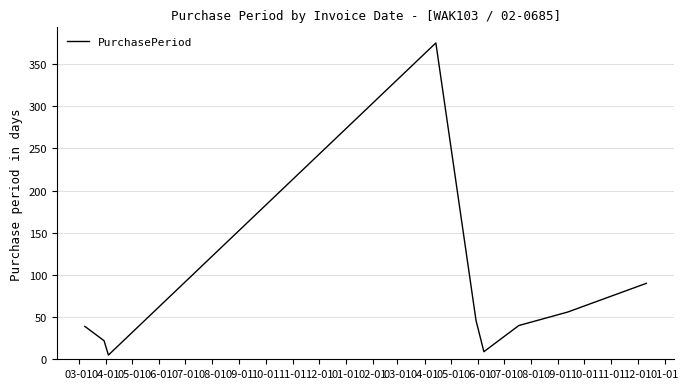

What is the greatest value displayed?

375